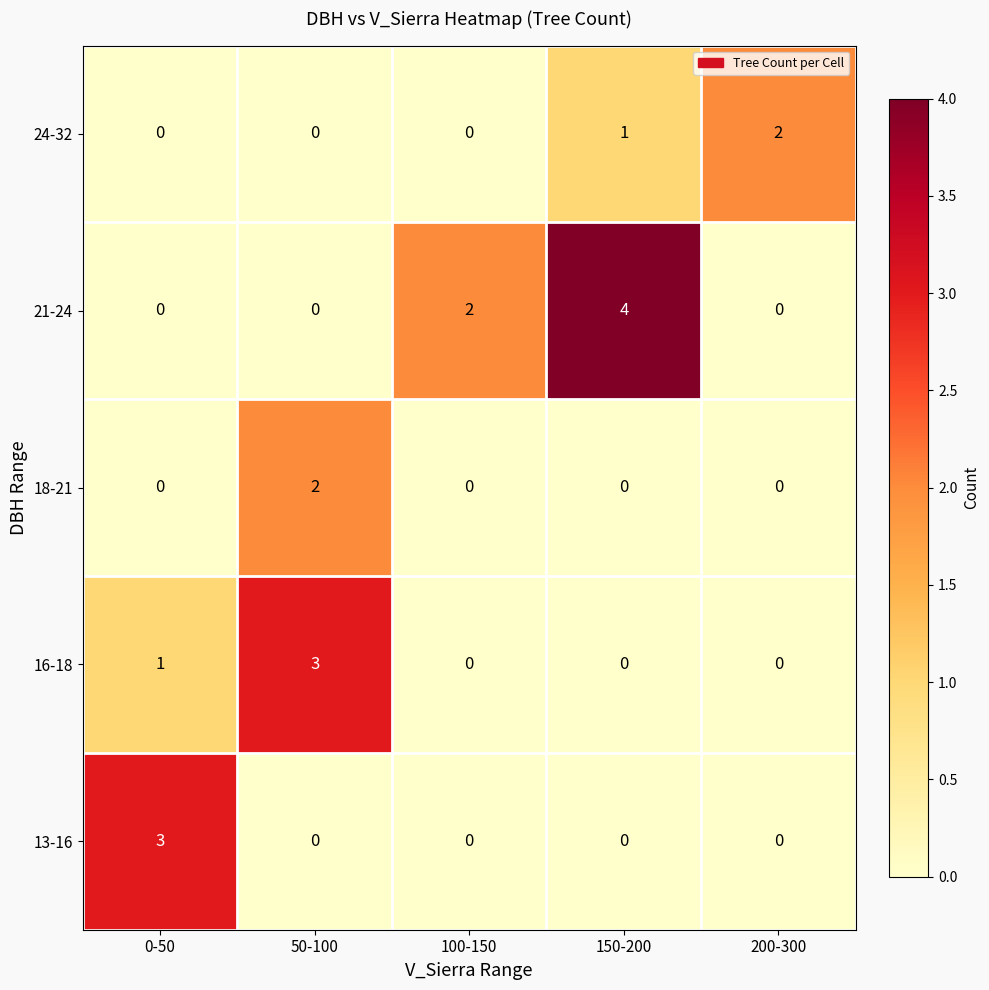

Which series has the largest total across all categories?

21-24